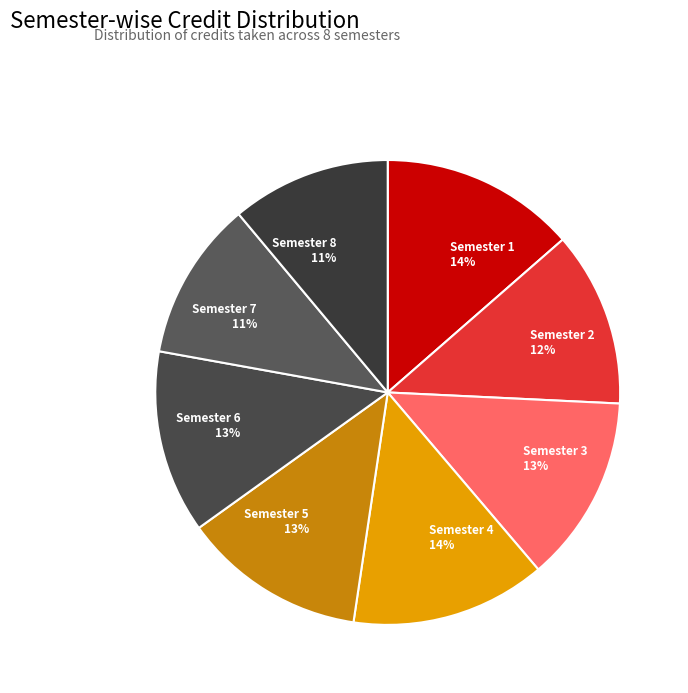

Does Semester 2 account for over 50% of the chart?

No